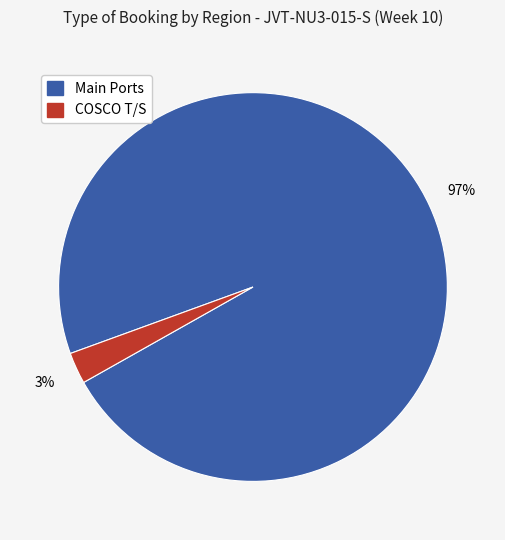

To the nearest percent, what is the average slice percentage?

50%